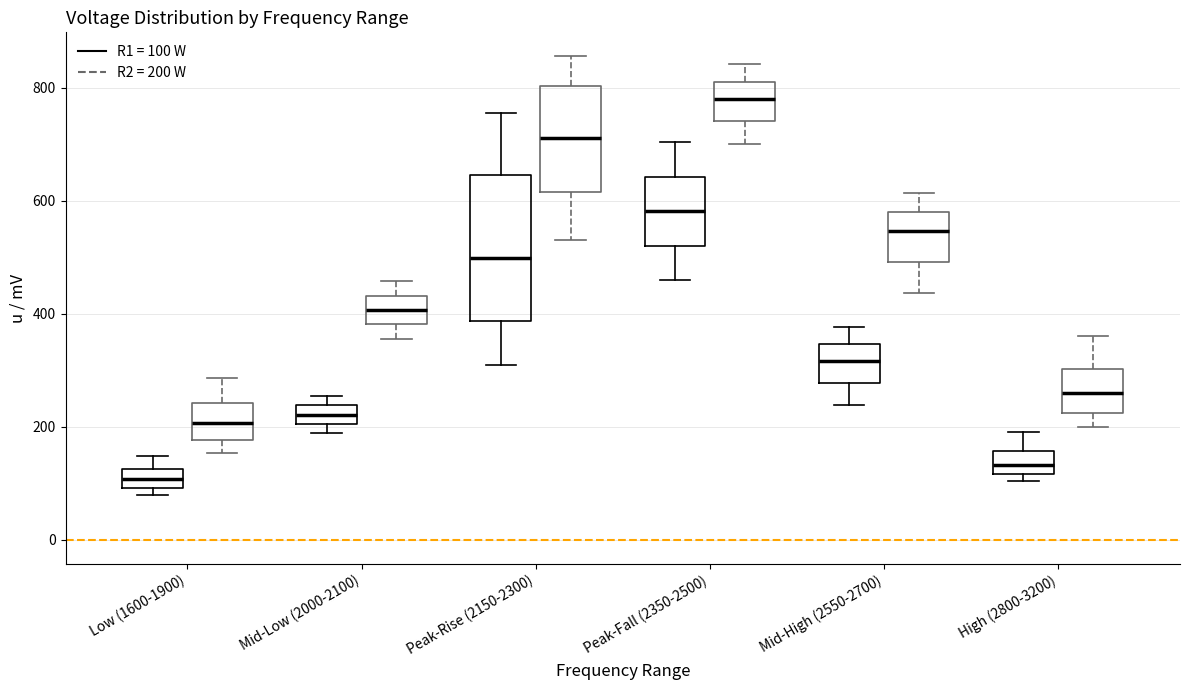

Which box is the tallest, from its lower edge to its upper edge?

Peak-Rise (2150-2300) (R1 = 100 W)